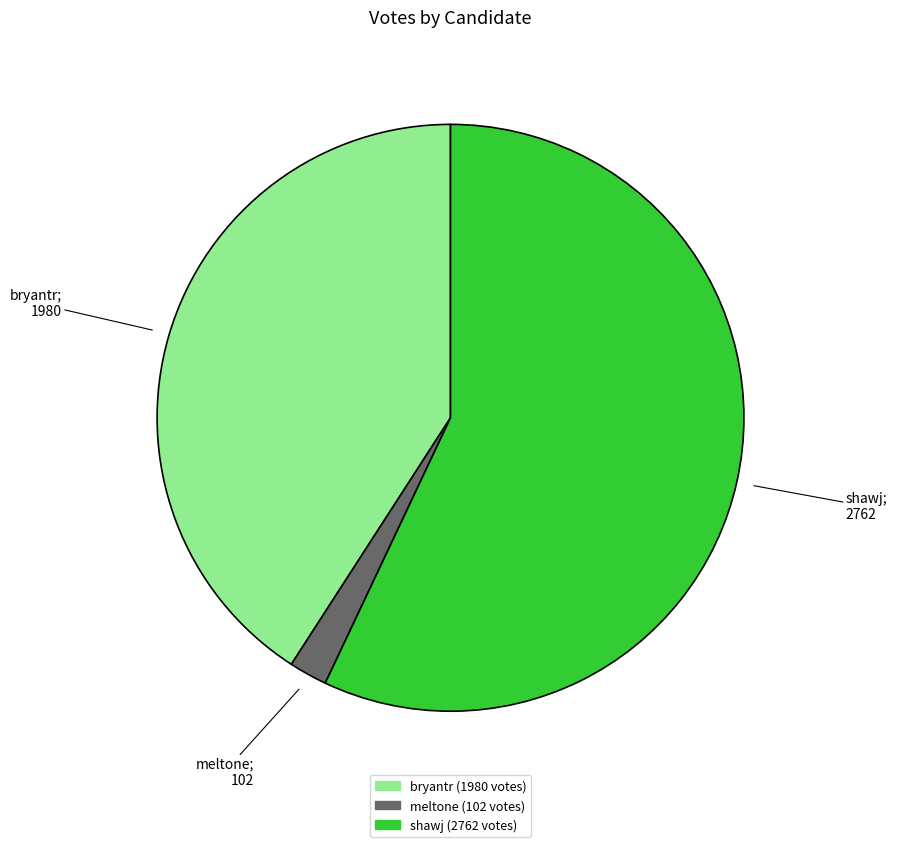

Which has a higher value, bryantr or meltone?

bryantr